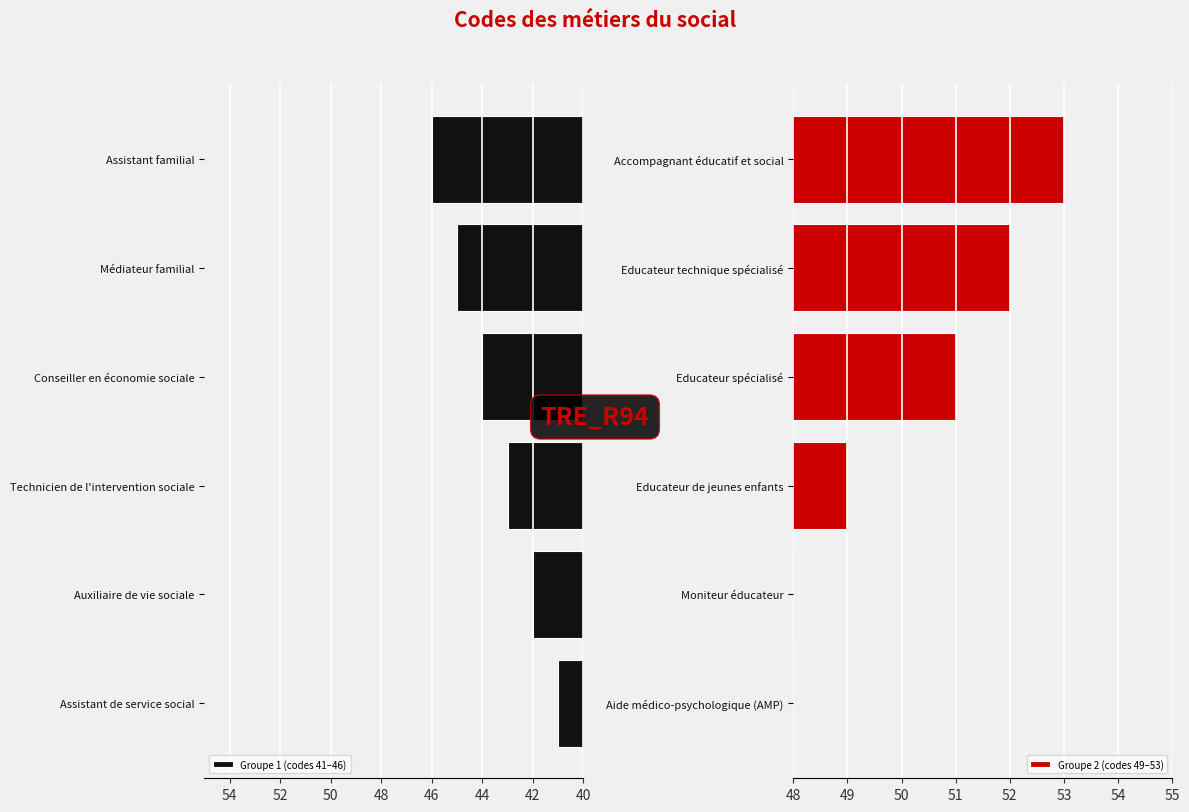

What is the sum of all Groupe 1 (codes 41–46) values?

261